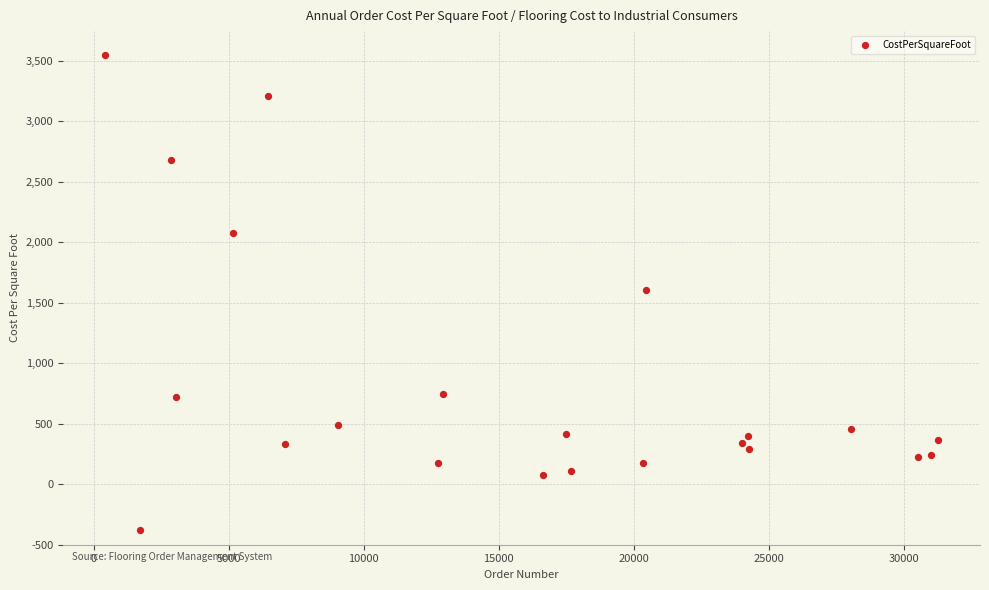

What is the range of Y values (max minus min)?

3927.0